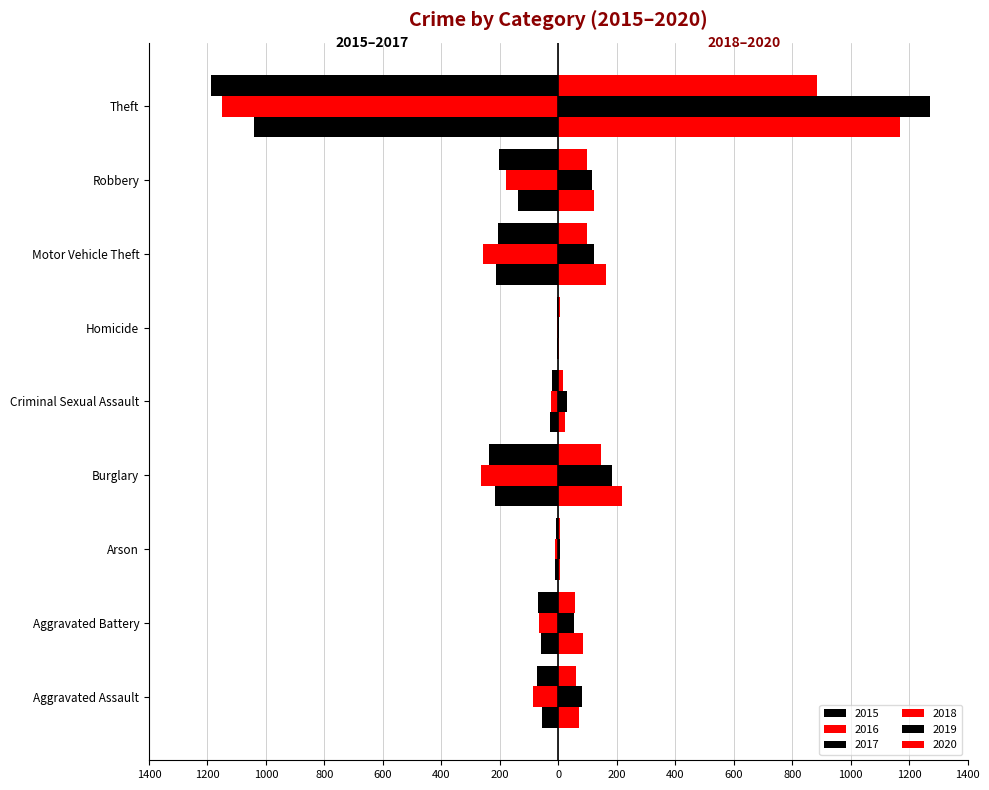

What is the greatest value displayed?

1272